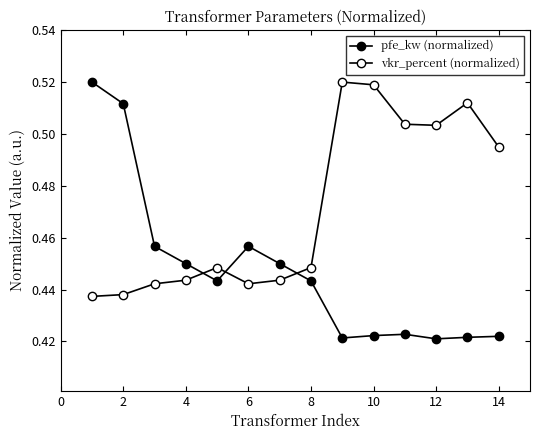

Rank the series by their maximum value, from highest to lowest.

pfe_kw (normalized), vkr_percent (normalized)